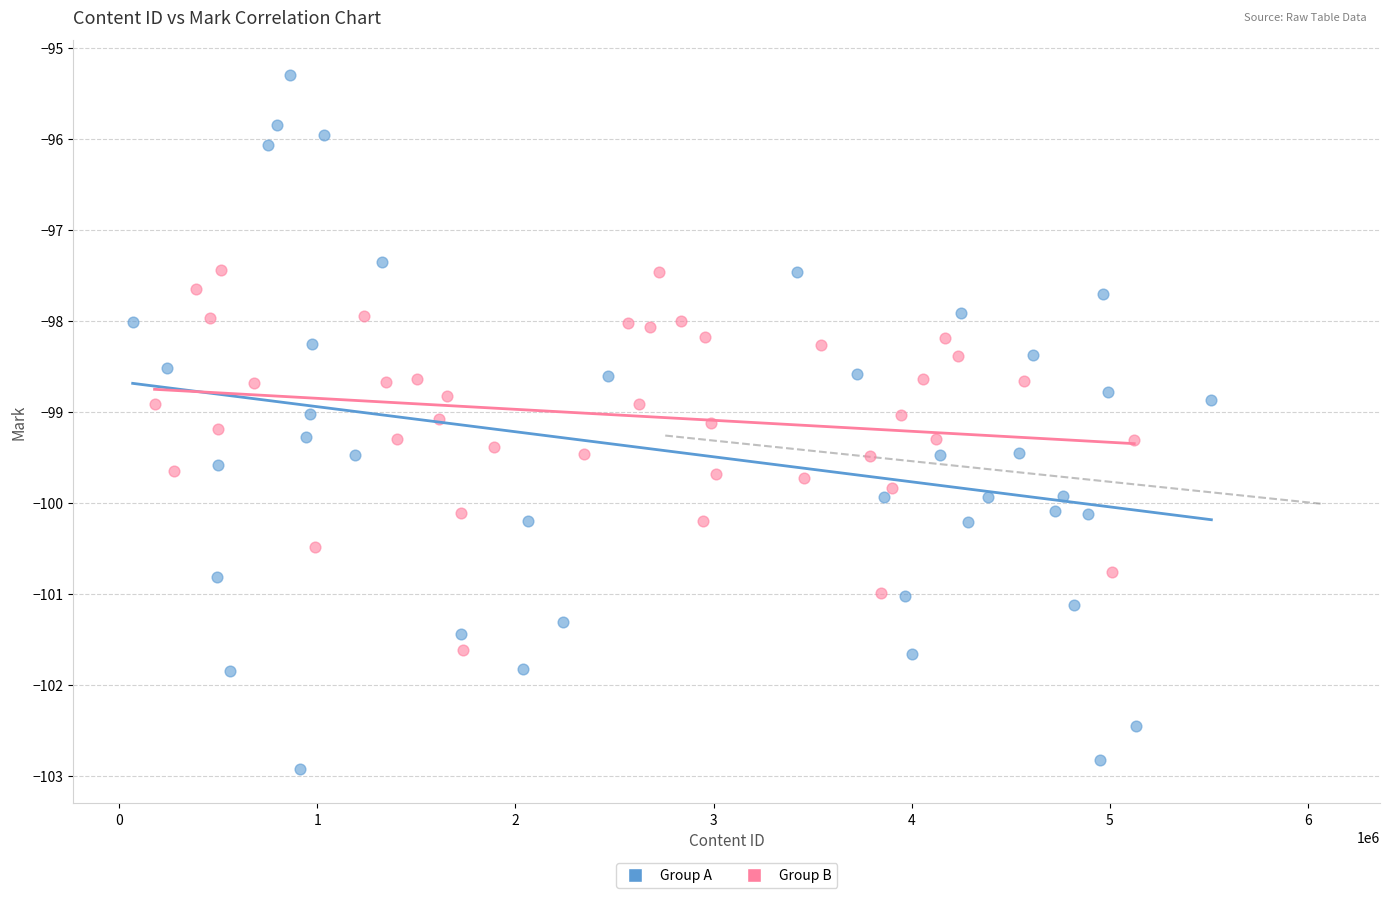

Which series reaches the minimum Y coordinate?

Group A